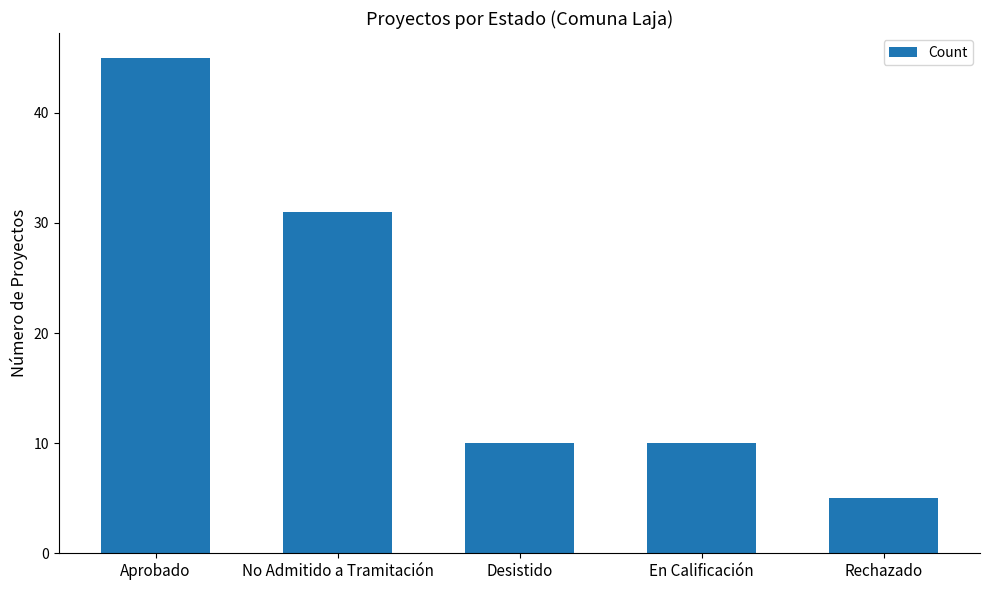

What is the label of the 1st bar from the right?

Rechazado